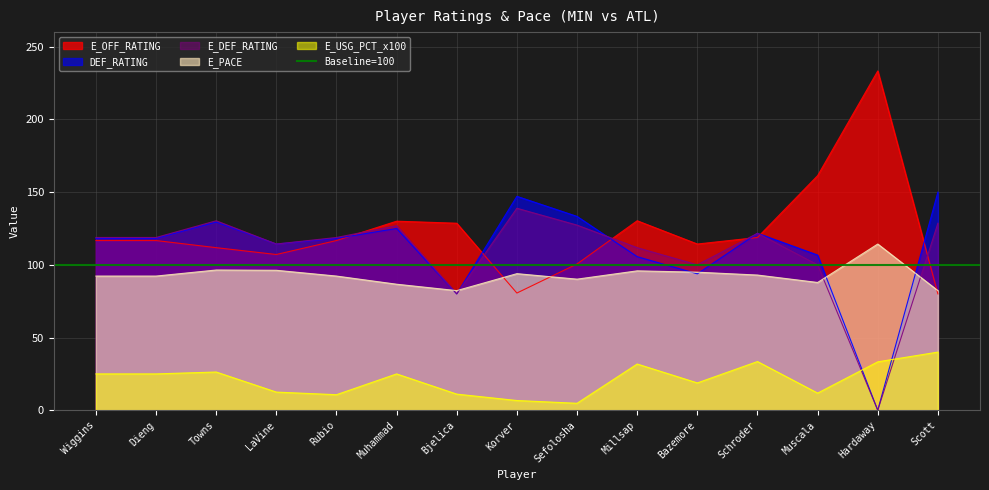

True or false: DEF_RATING has more than 0 points higher than both neighbors.

True